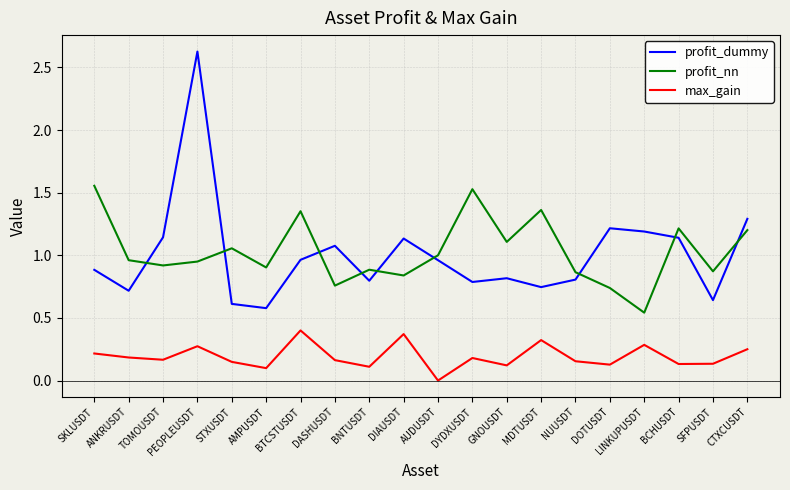

Does the chart display data point markers on the line(s)?

No